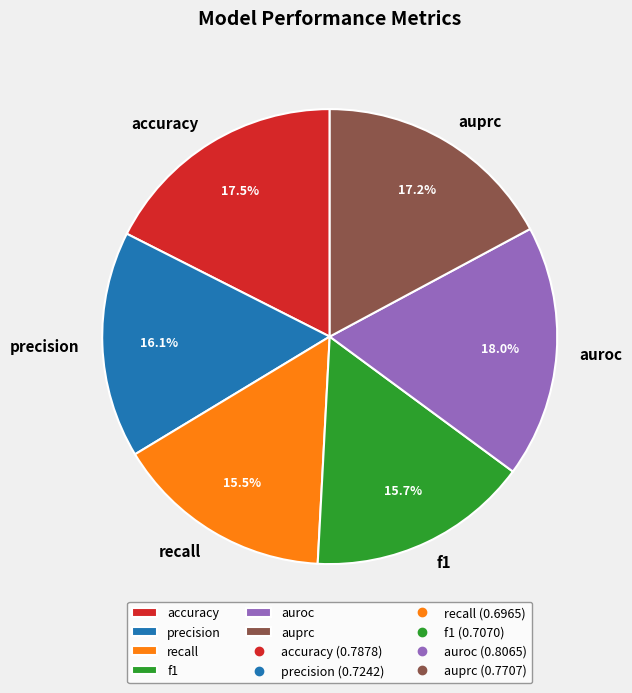

Is there any slice that represents more than half of the pie?

No